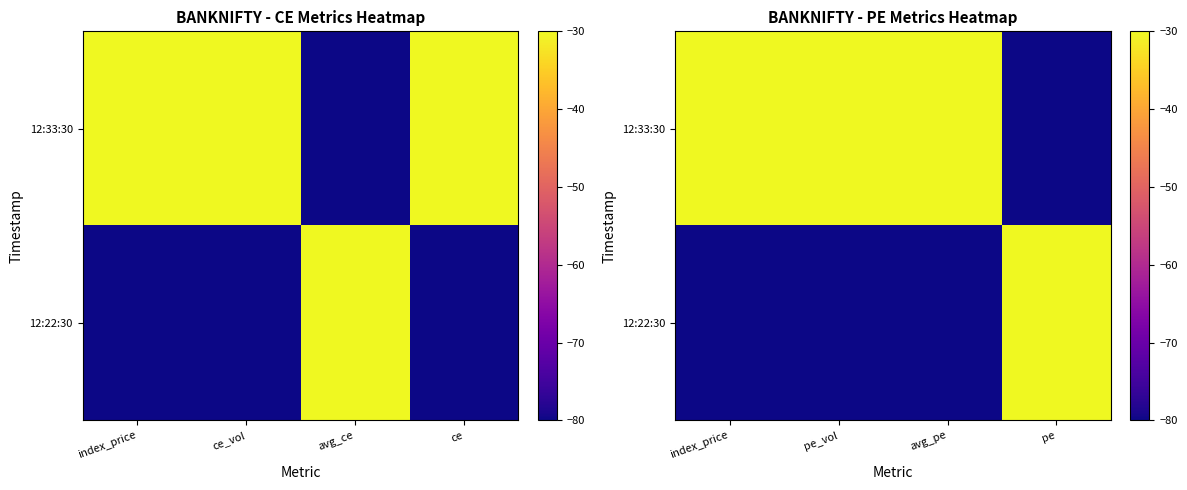

Which series changed the most between avg_pe and pe?

12:22:30